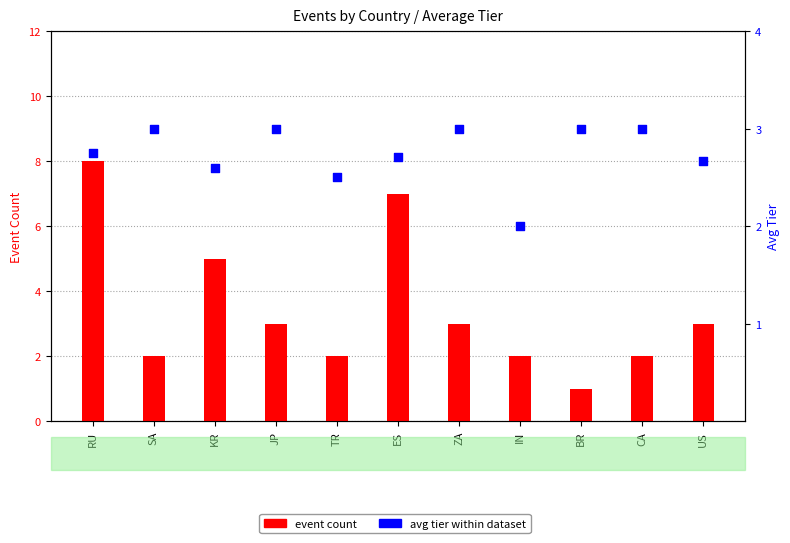

Which series contains the lowest Y value?

event count